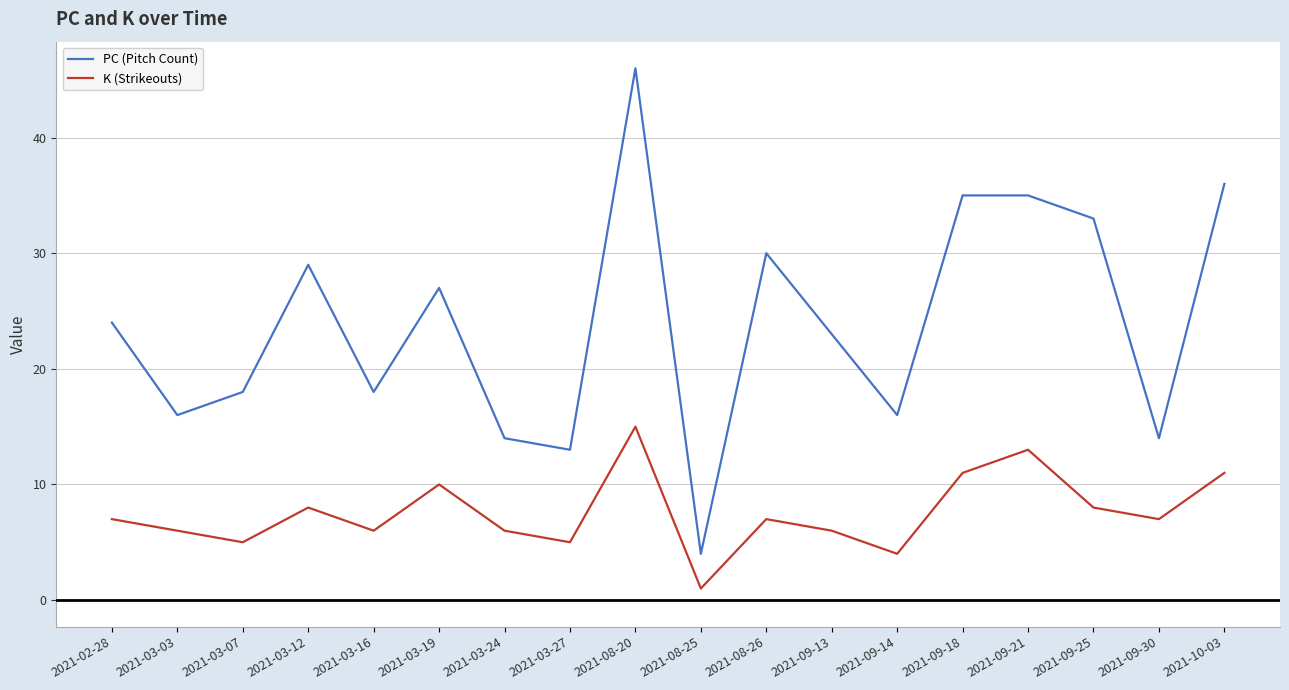

What is the difference between the maximum and minimum values in the K (Strikeouts) series?

14